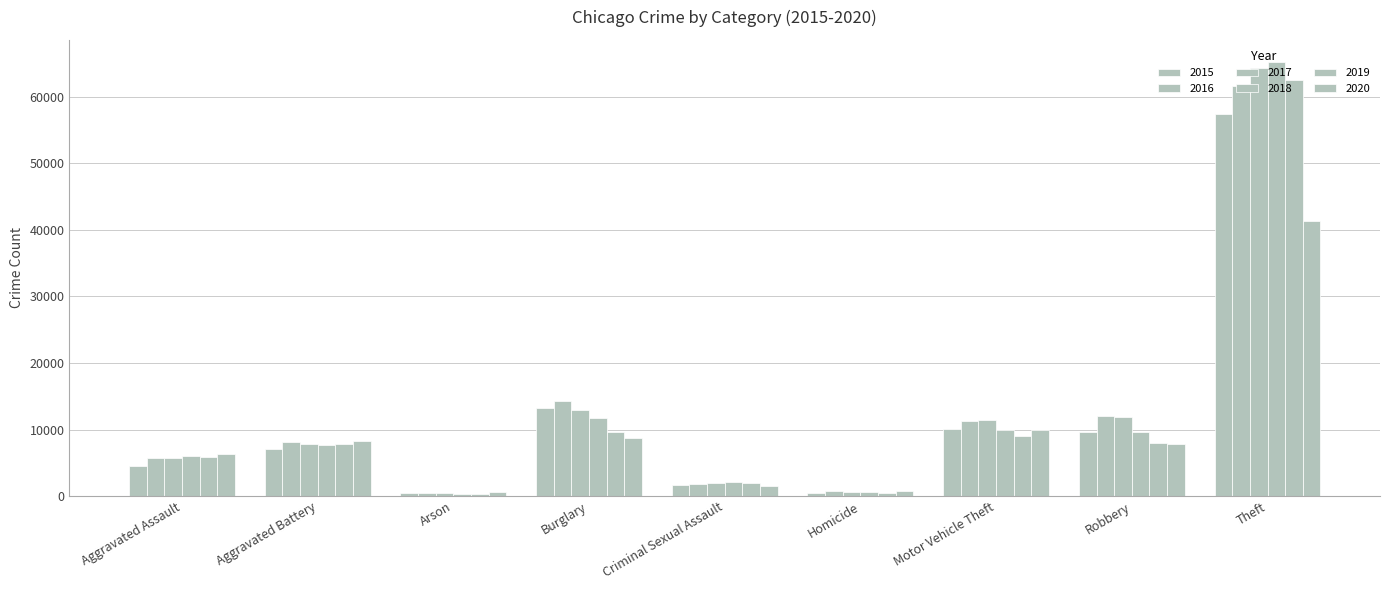

At Aggravated Battery, list the series in order from smallest to largest.

2015, 2018, 2017, 2019, 2016, 2020